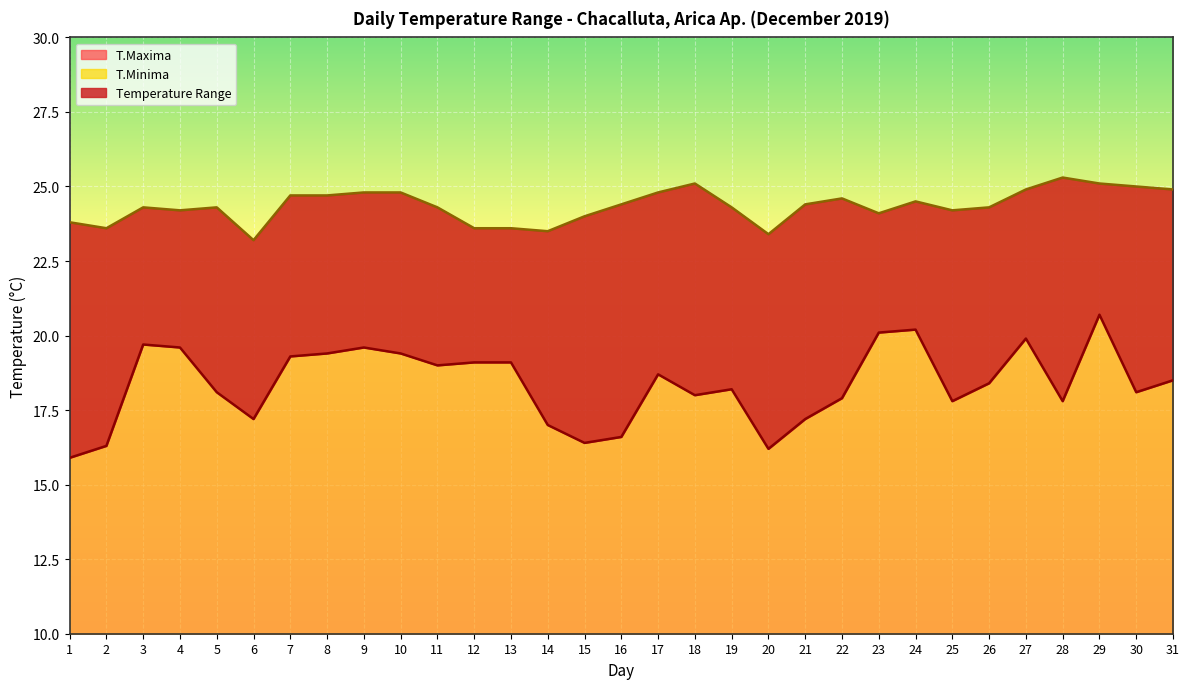

True or false: T.Minima and T.Maxima cross at least once.

False